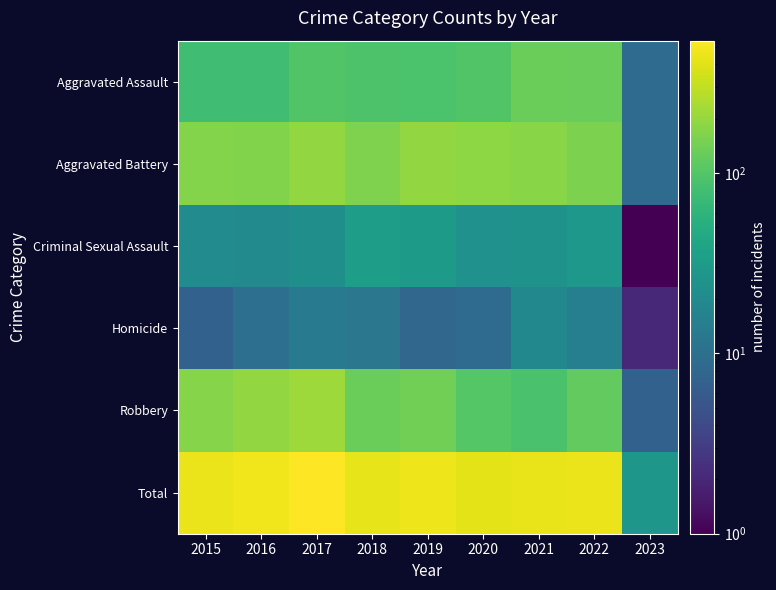

At which category does the chart reach its minimum across all series?

2023